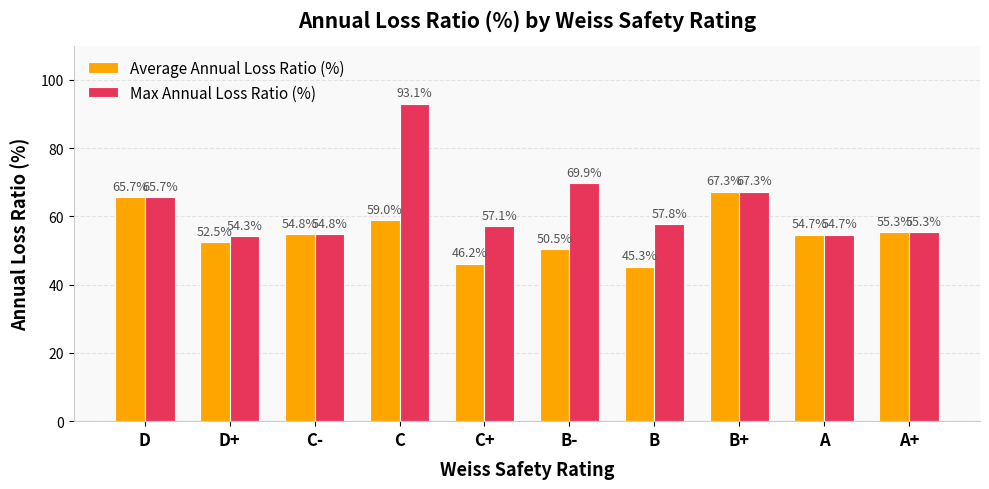

What is the sum of the Average Annual Loss Ratio (%) values at D+ and A?

107.2